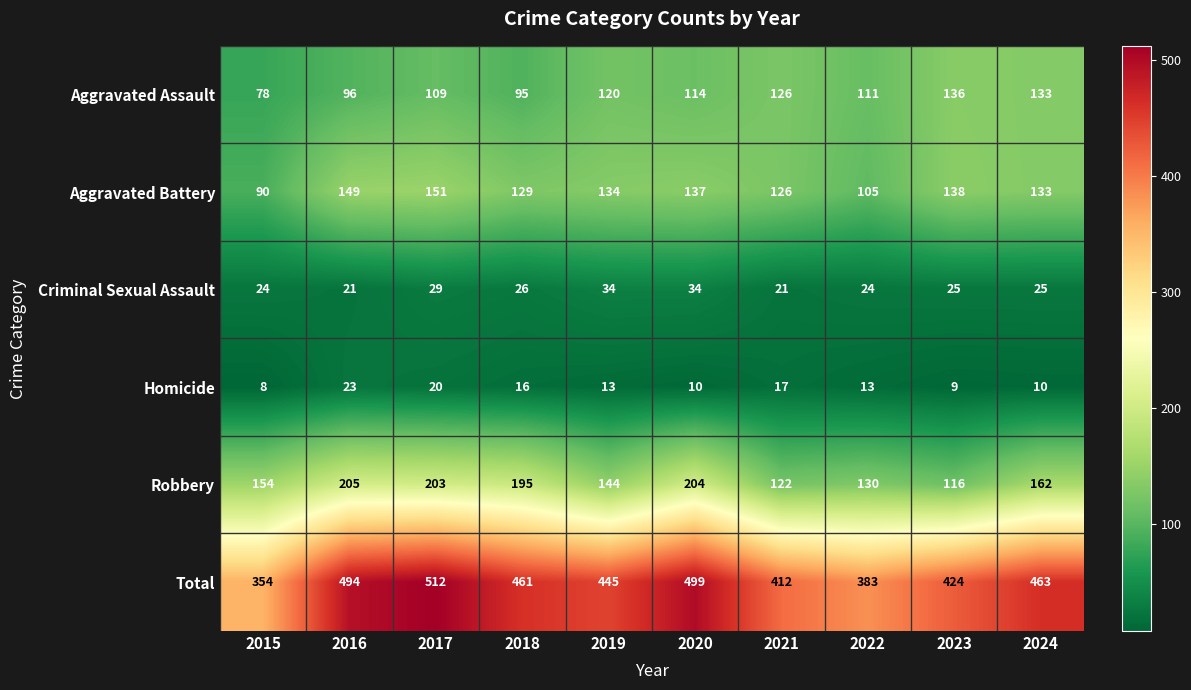

What is the spread (max minus min) of values at 2024?

453